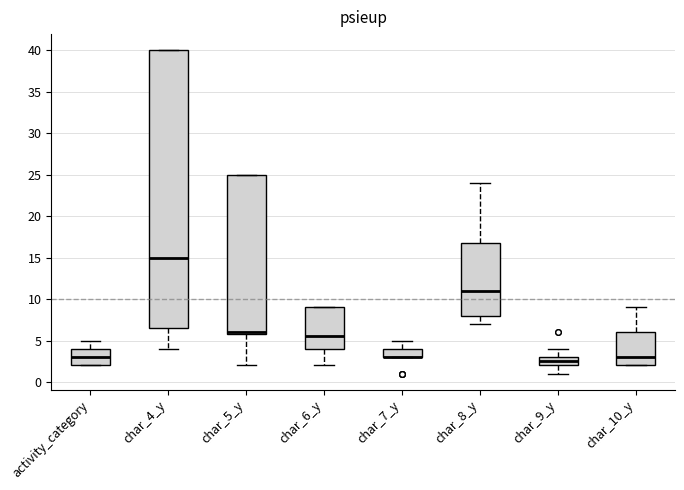

Where does the median line of the box for char_4_y sit on the y-axis? The values are not printed on the chart, so give them approximately, as read against the axis.

15.0